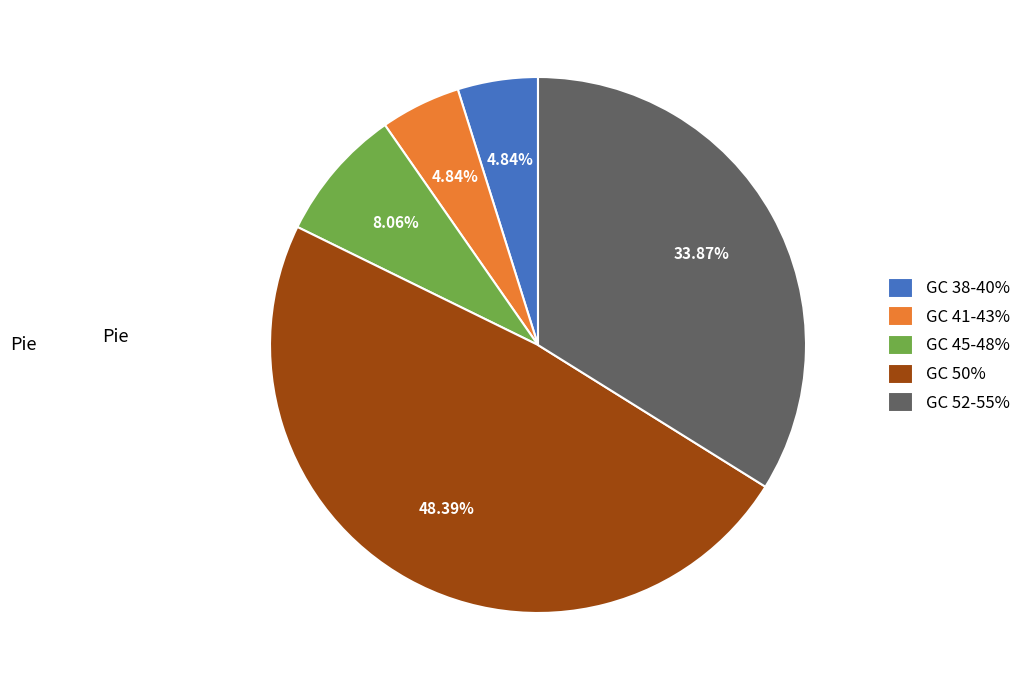

Do GC 50% and GC 45-48% together represent more than half of the pie?

Yes